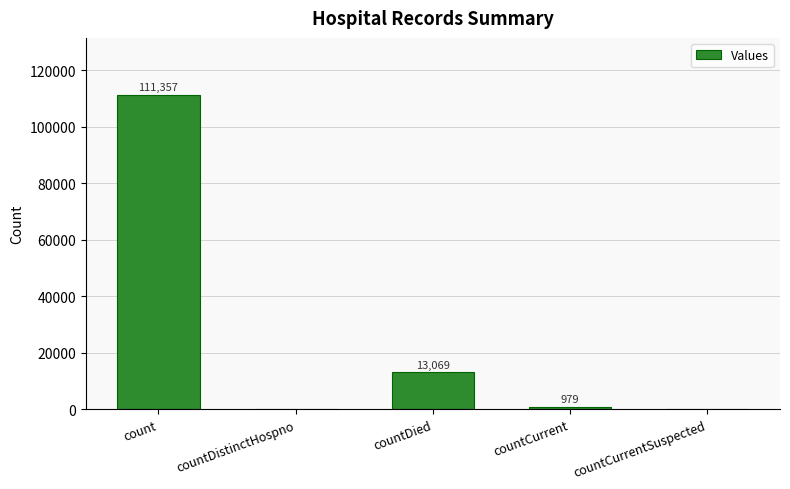

The chart shows a value of 0 at countCurrentSuspected. True or false?

True